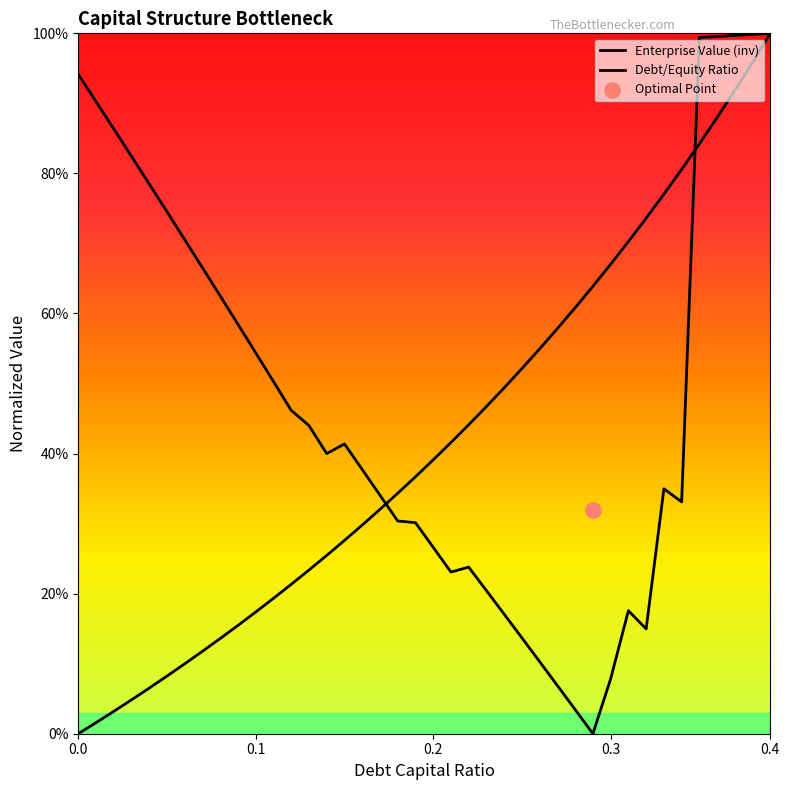

At how many categories does at least one series exceed 0?

40